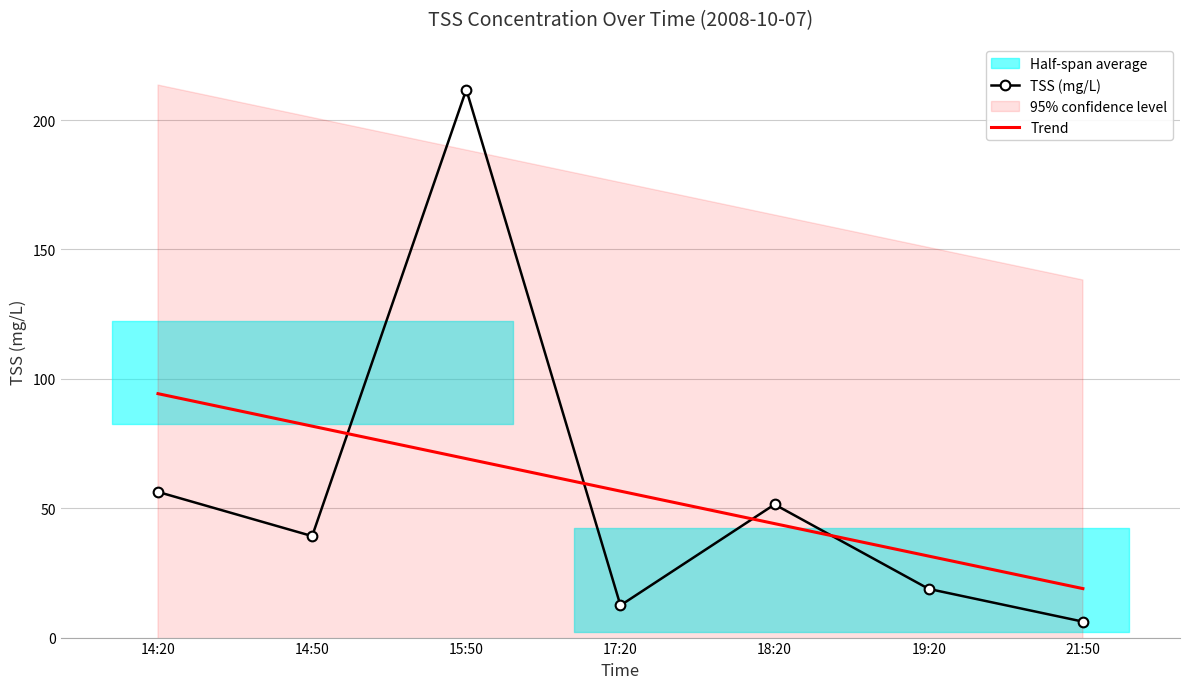

Which category has the lowest value in the Trend series?

21:50